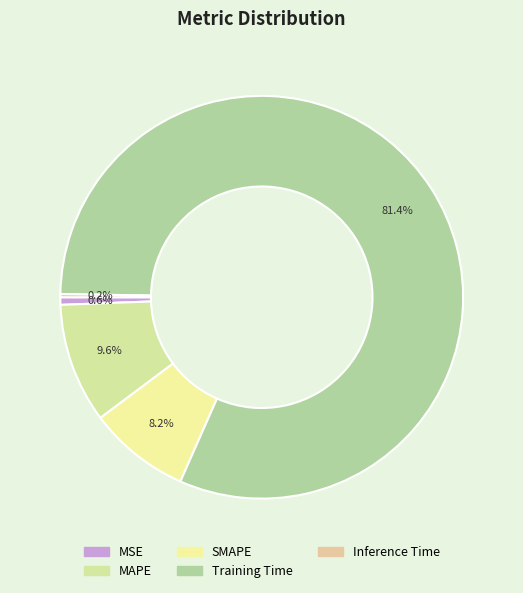

What is the majority slice?

Training Time